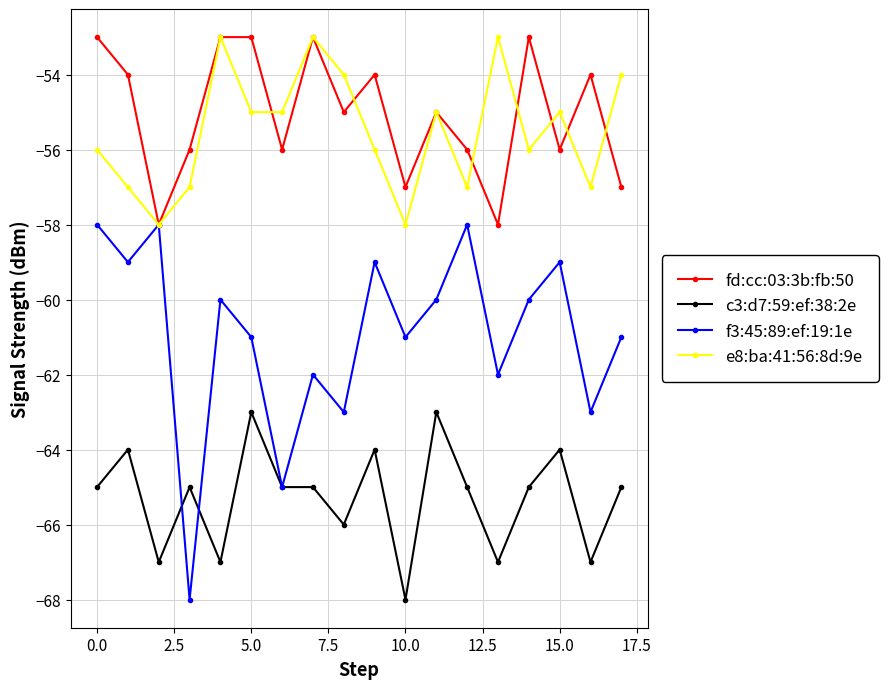

True or false: e8:ba:41:56:8d:9e and c3:d7:59:ef:38:2e intersect in this chart.

False